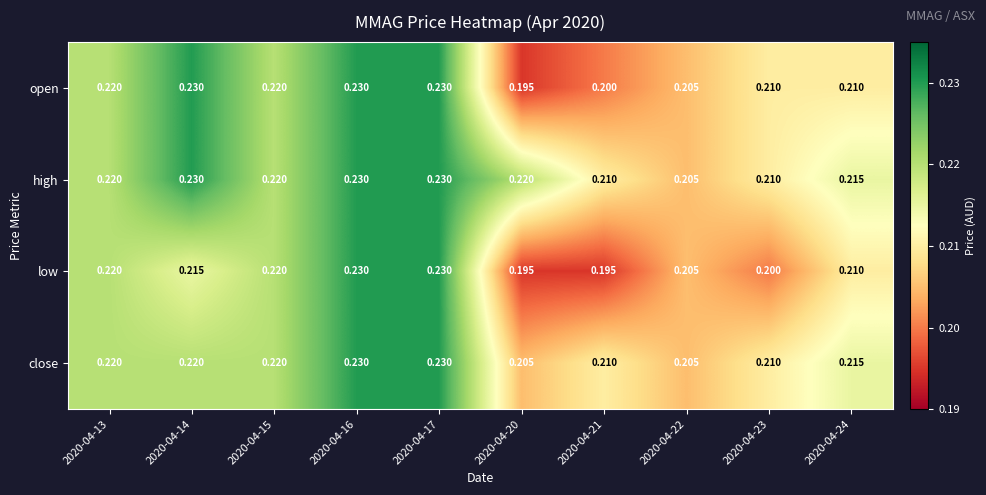

List the series in order of their overall mean, highest first.

high, close, open, low